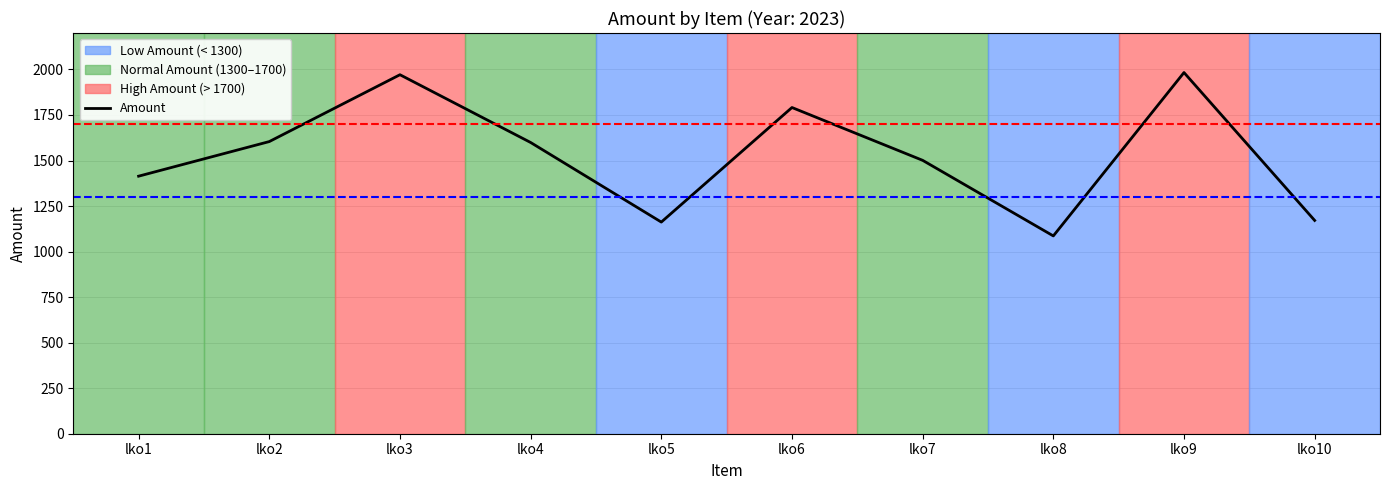

List the labels in order of value, smallest first.

lko8, lko5, lko10, lko1, lko7, lko4, lko2, lko6, lko3, lko9